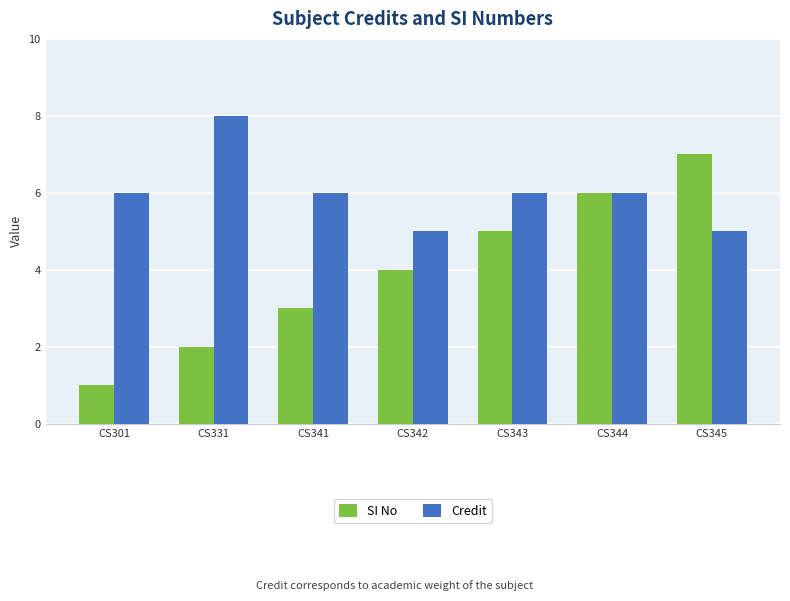

Is the value of Credit at CS331 greater than the value of SI No at CS345?

Yes